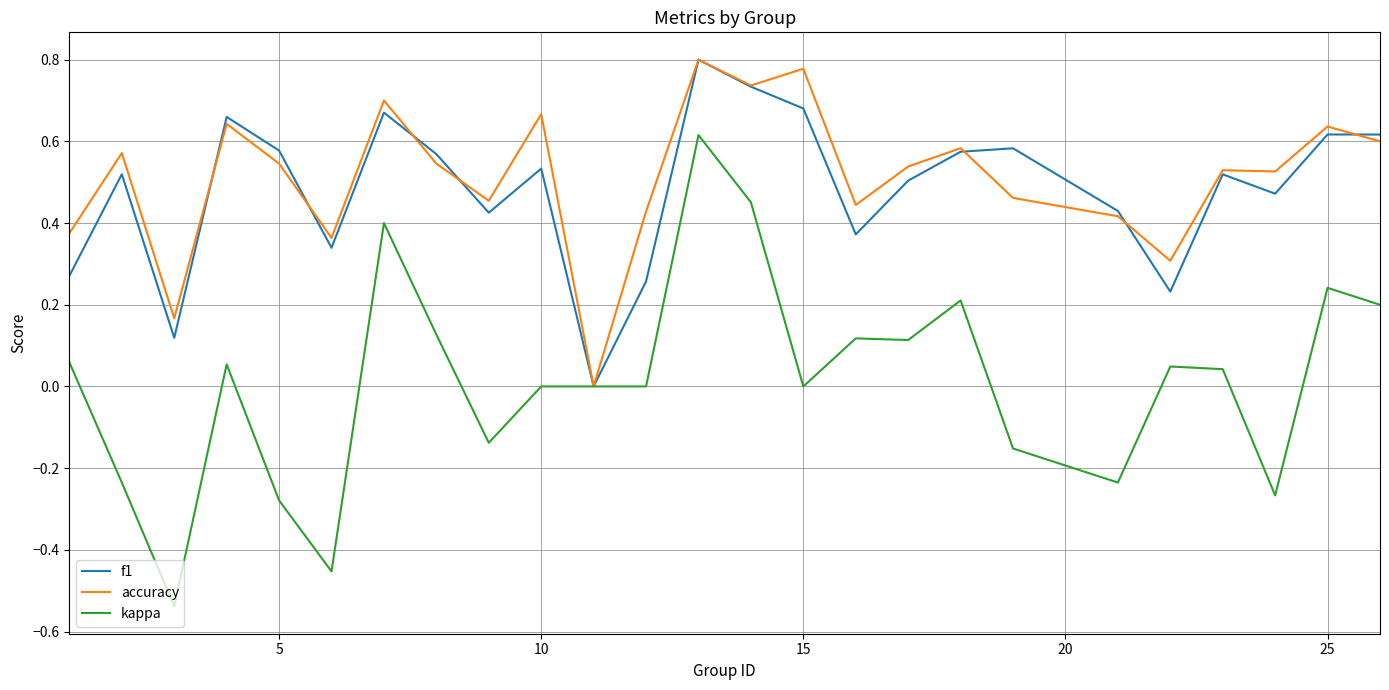

Which series has the widest spread of values?

kappa